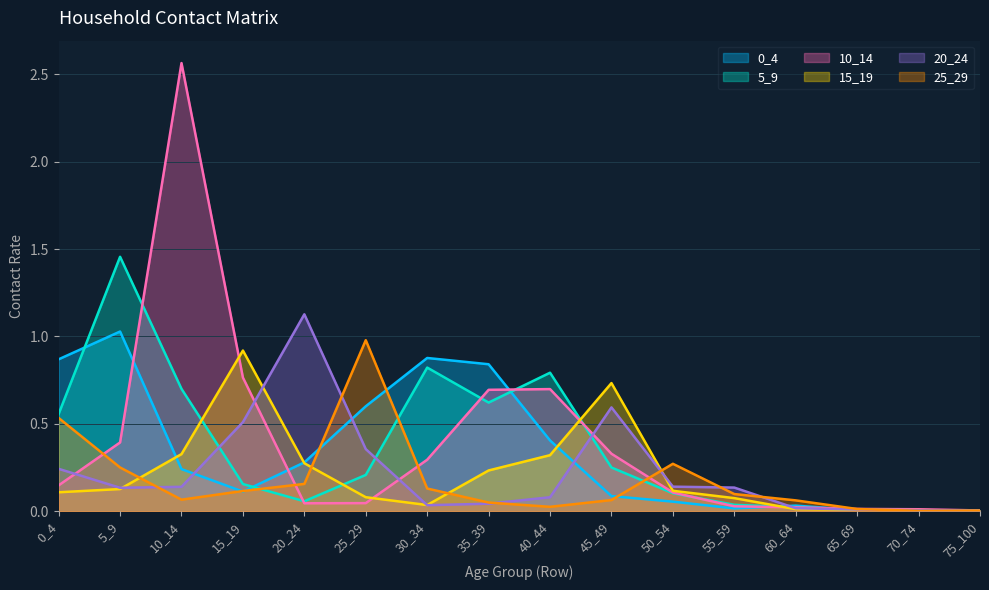

What is the maximum value shown in the chart?

2.6